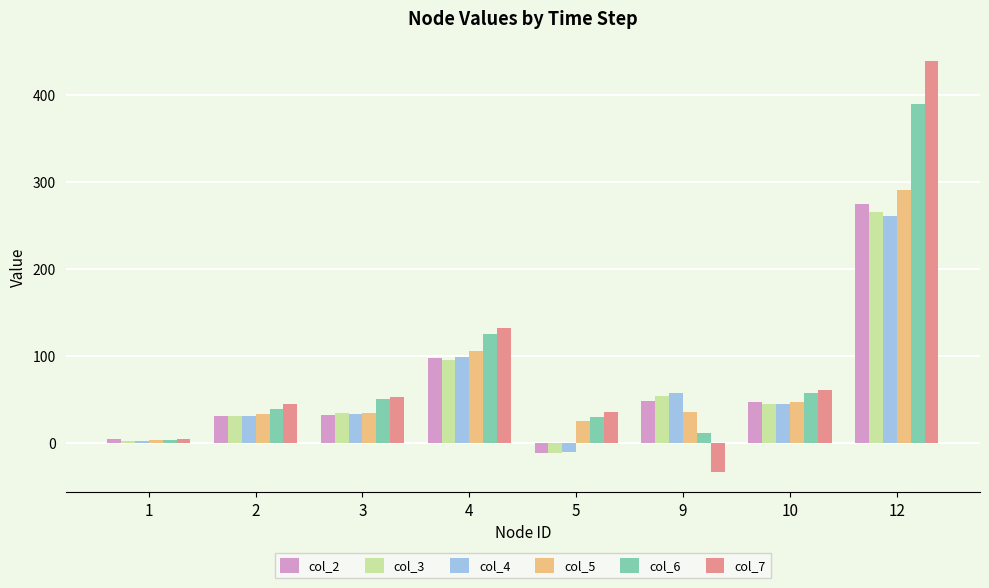

Count the number of categories in the chart.

8